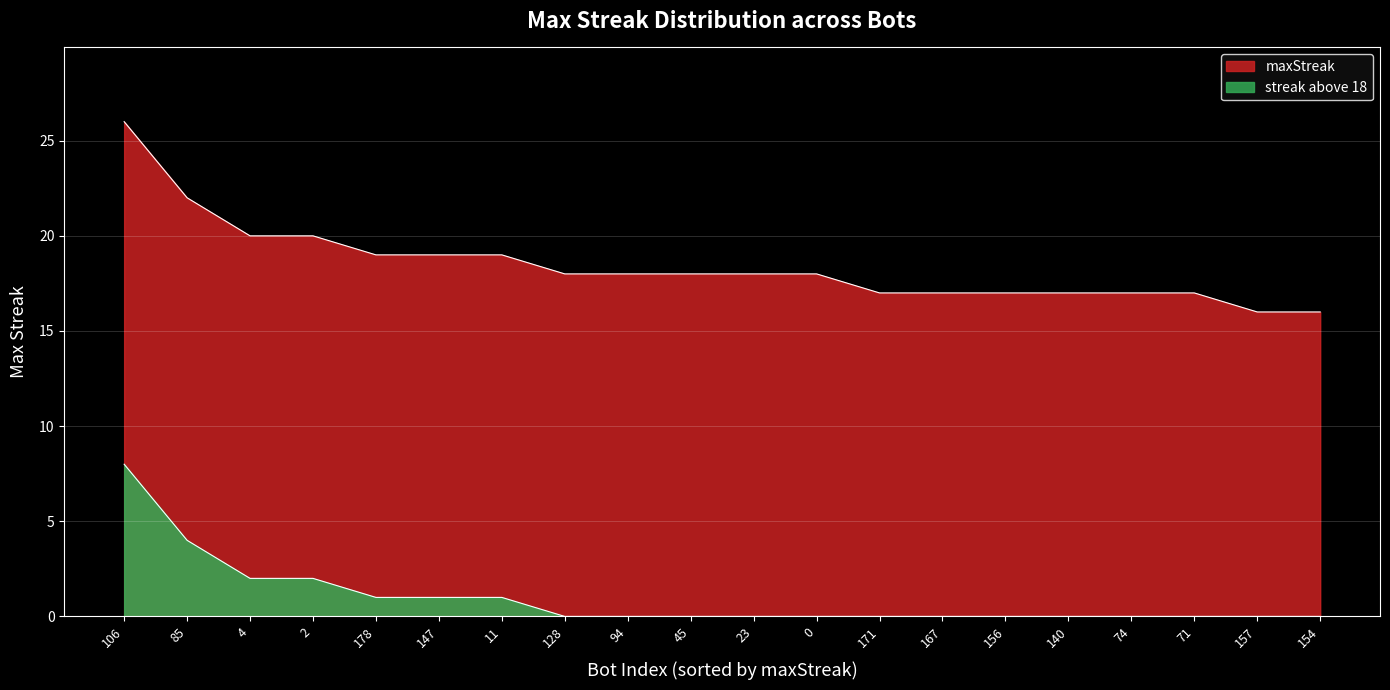

Does the chart display data point markers on the line(s)?

No